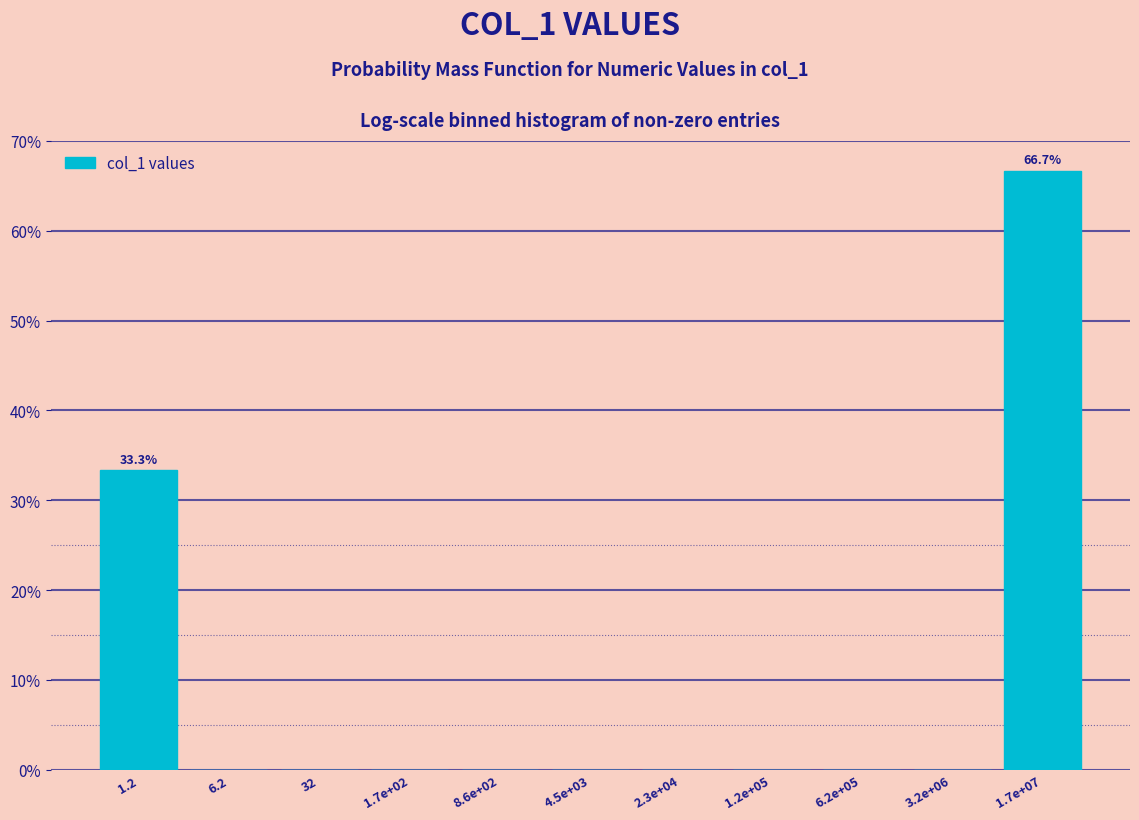

Reading left to right, what are all the values shown in this chart?

1.2=33.3	6.2=0.0	32=0.0	1.7e+02=0.0	8.6e+02=0.0	4.5e+03=0.0	2.3e+04=0.0	1.2e+05=0.0	6.2e+05=0.0	3.2e+06=0.0	1.7e+07=66.7